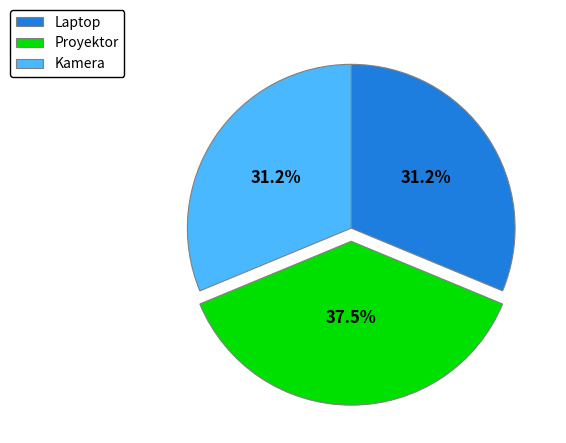

How many segments does this pie chart have?

3